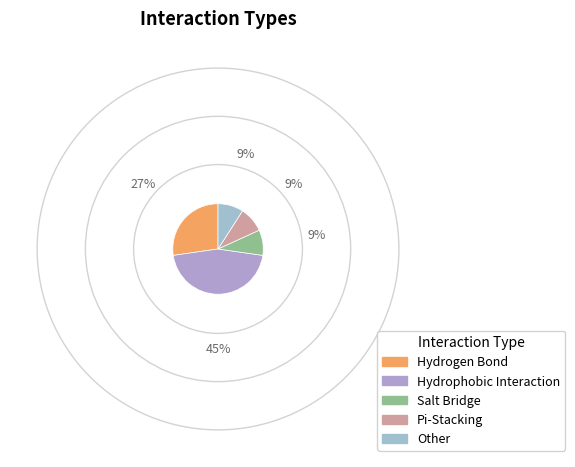

Count the number of slices in the pie.

5